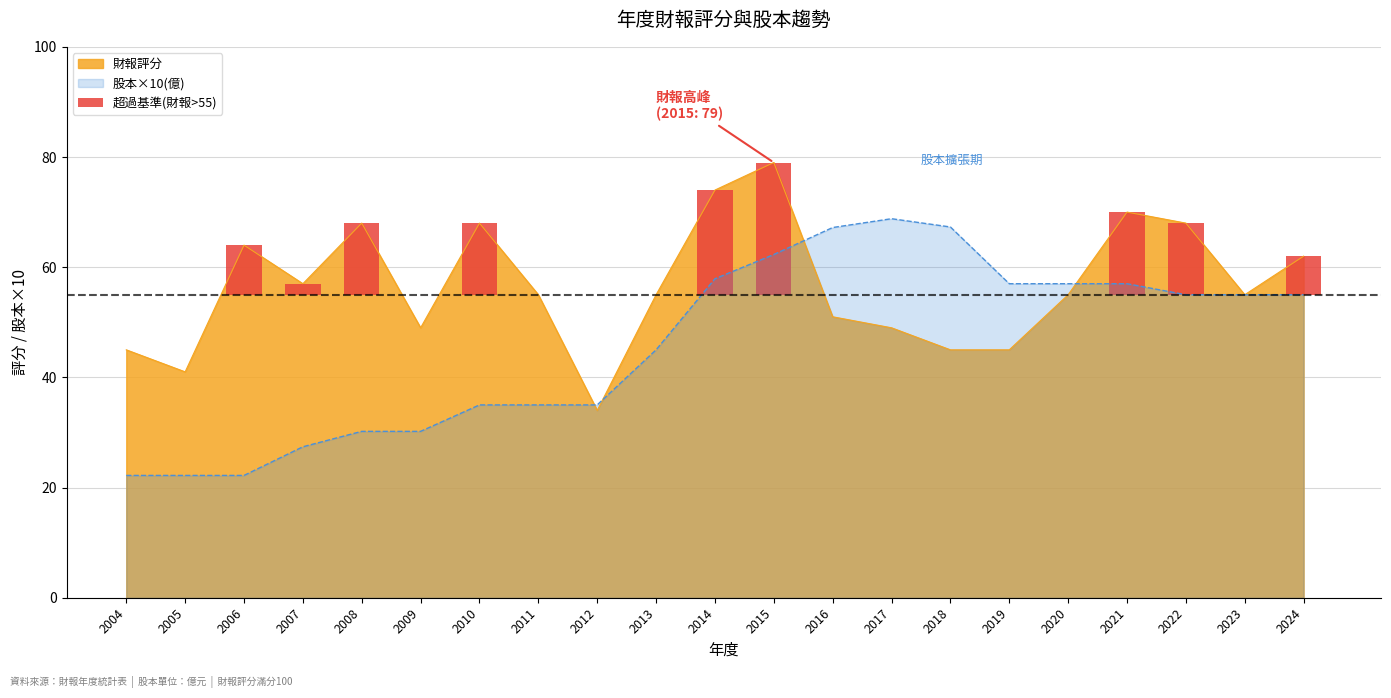

At which label does 股本(億) first exceed 55?

2014